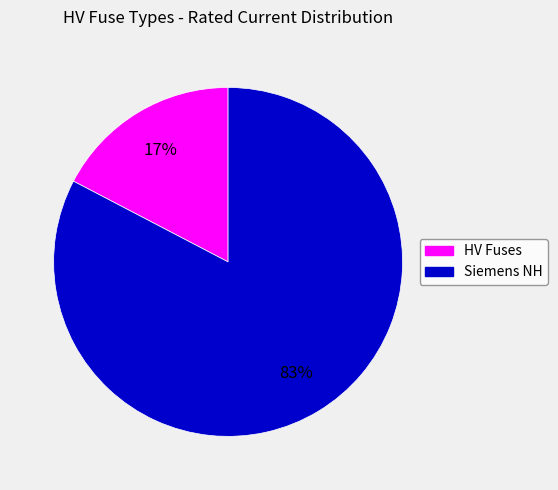

Does any single category account for the majority?

Yes